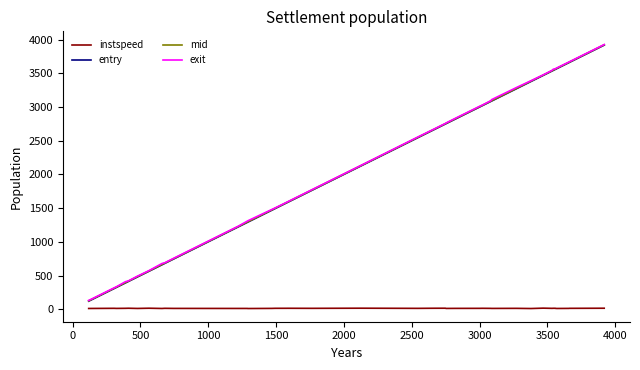

Which series has the largest range (max minus min)?

entry